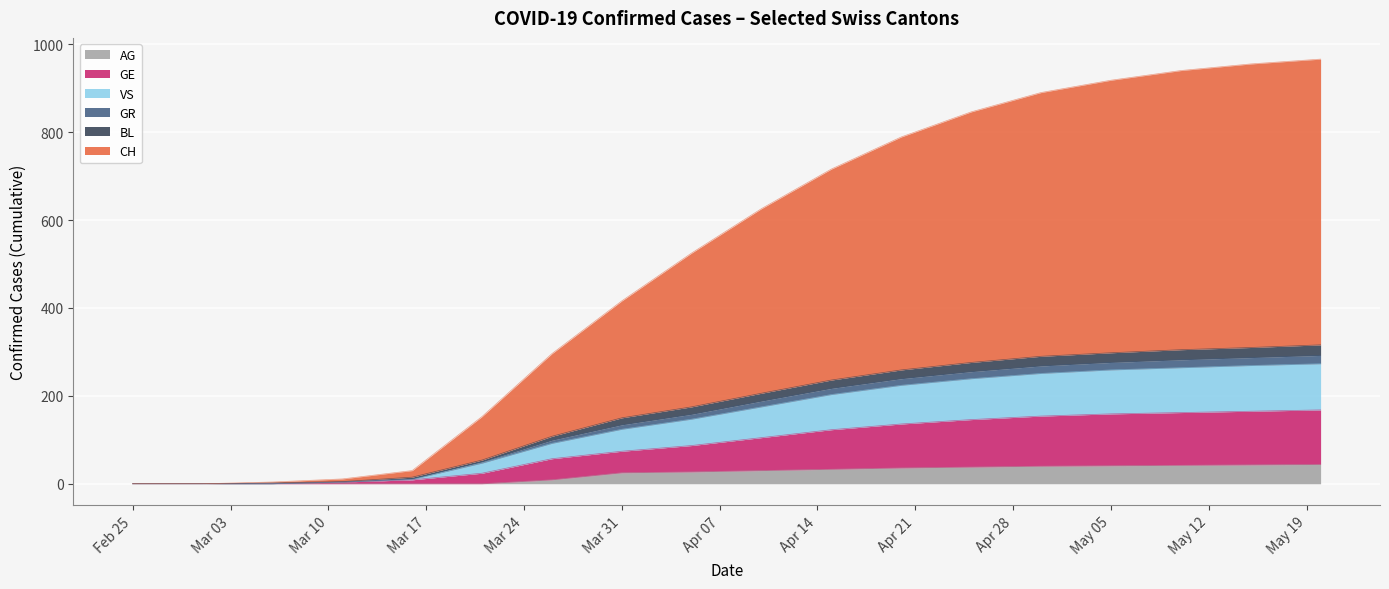

Between 2020-03-16 and 2020-04-05, which series saw the biggest shift?

CH